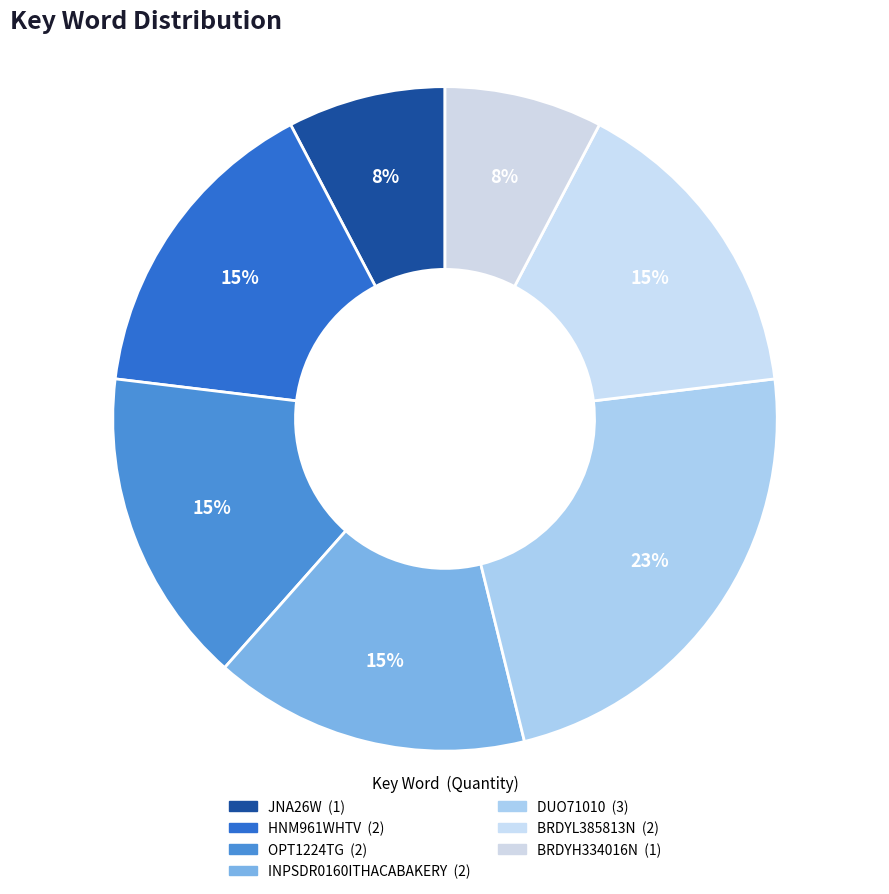

To the nearest percent, what portion does JNA26W represent?

8%